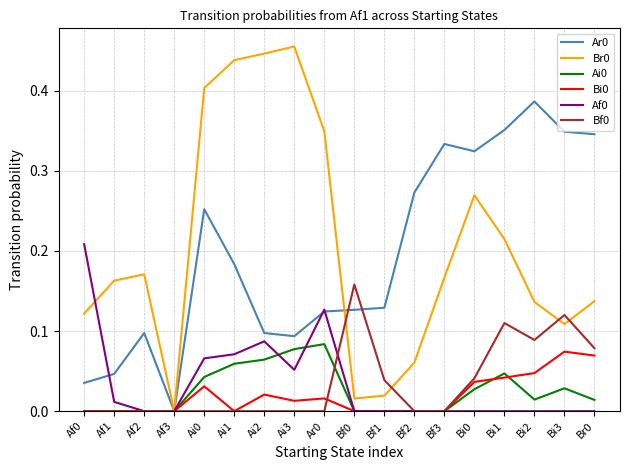

True or false: Bi0 and Bf0 cross at least once.

True